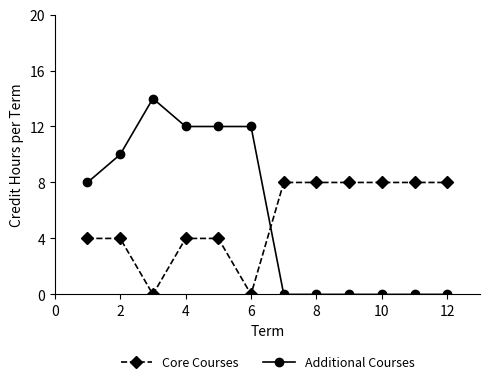

How many times do Additional Courses and Core Courses cross each other?

1